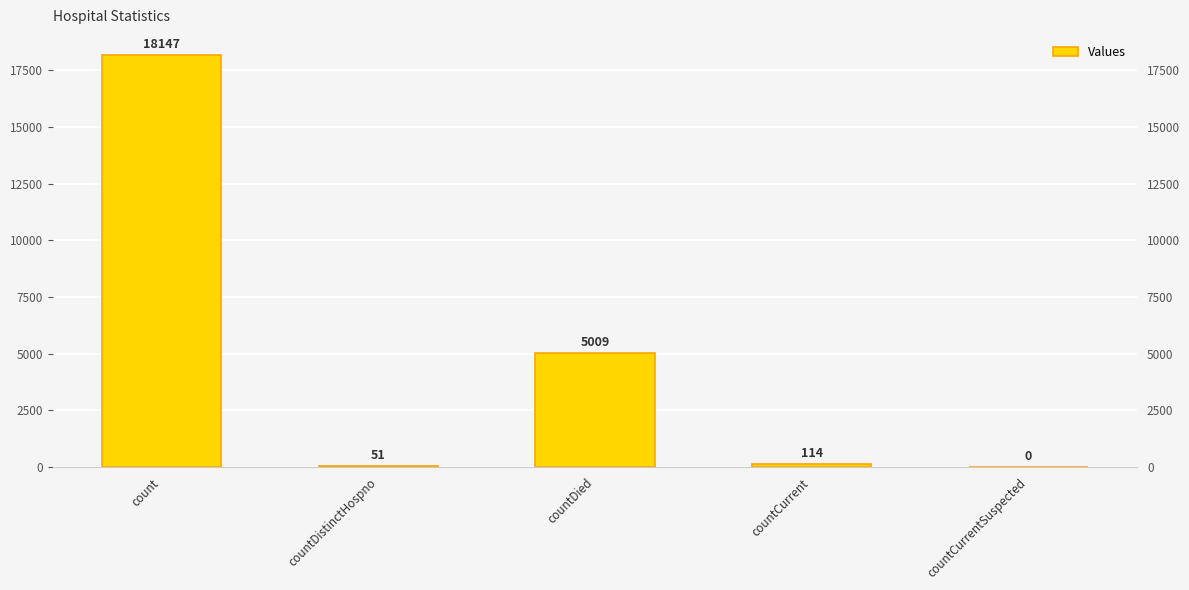

Between countCurrent and count, which is larger?

count